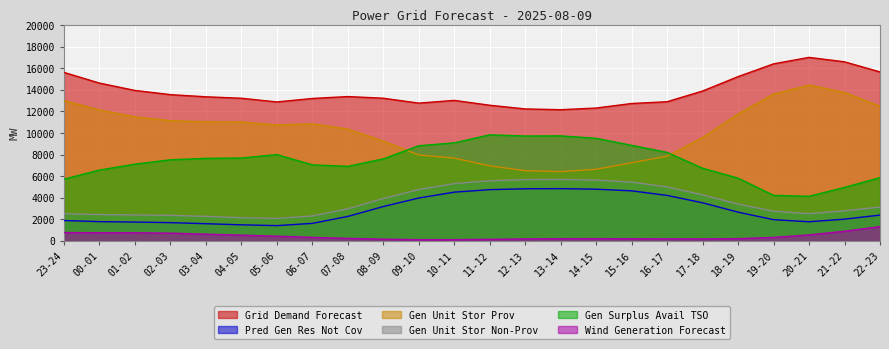

Is it true that grid_demand_fcst equals 21846 at 18-19?

False